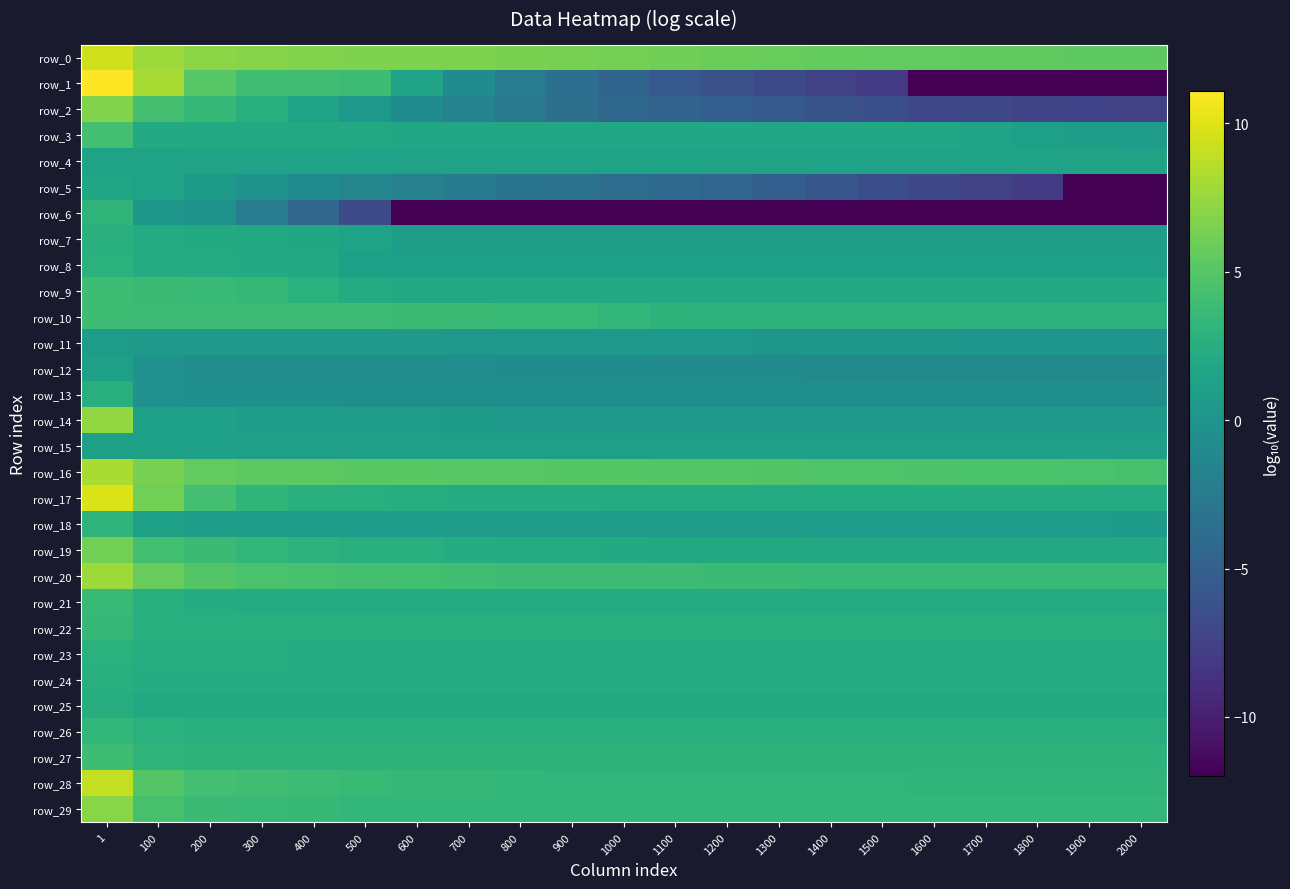

The row_24 series shows 2.3 at 2000. True or false?

True